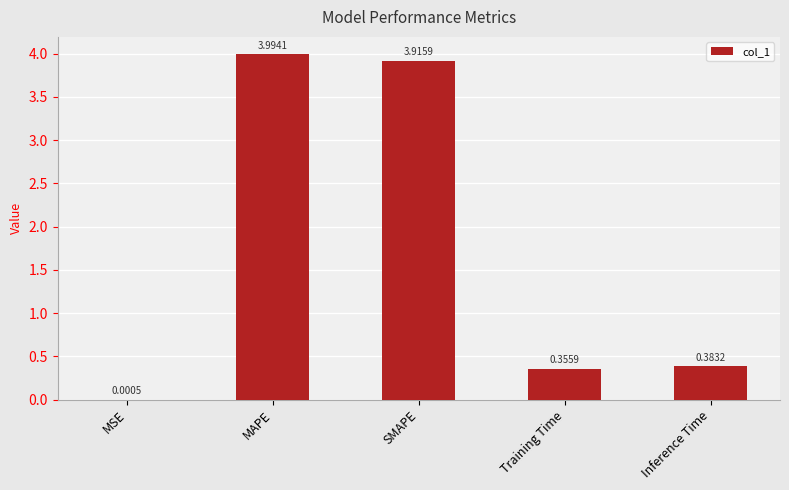

Between MAPE and Training Time, which is larger?

MAPE